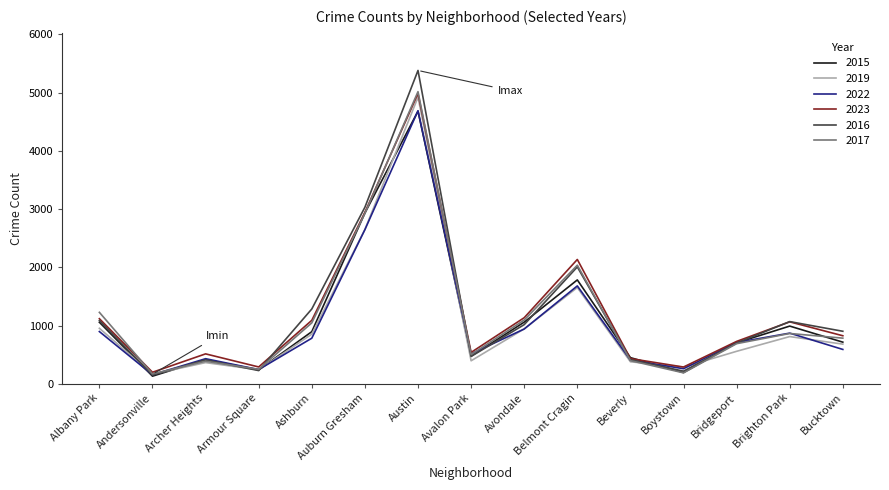

Between Armour Square and Brighton Park, which series saw the biggest shift?

2016